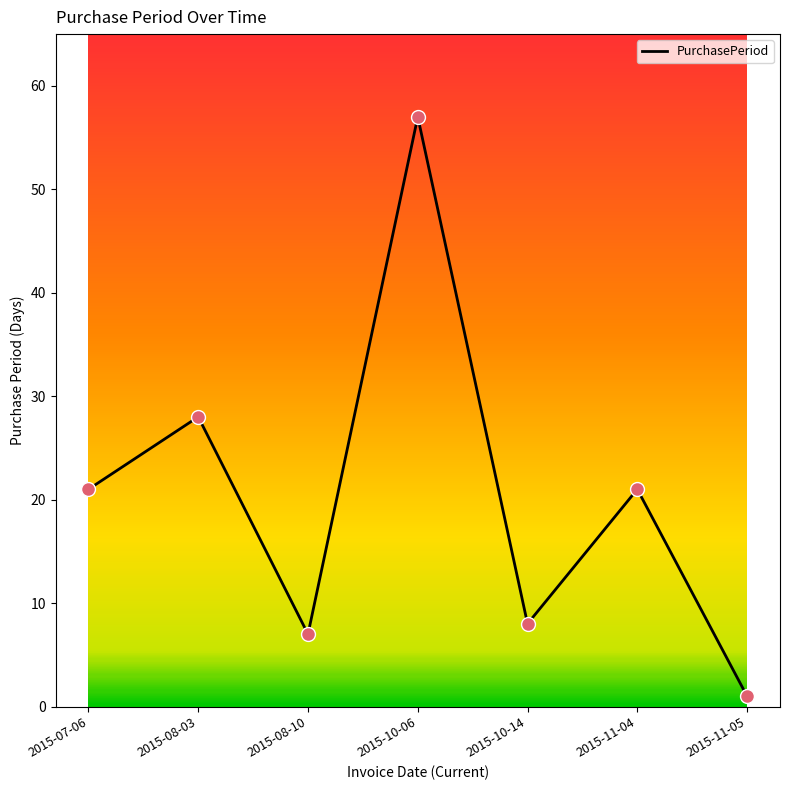

What is the change in value from 2015-08-03 to 2015-10-14?

-20